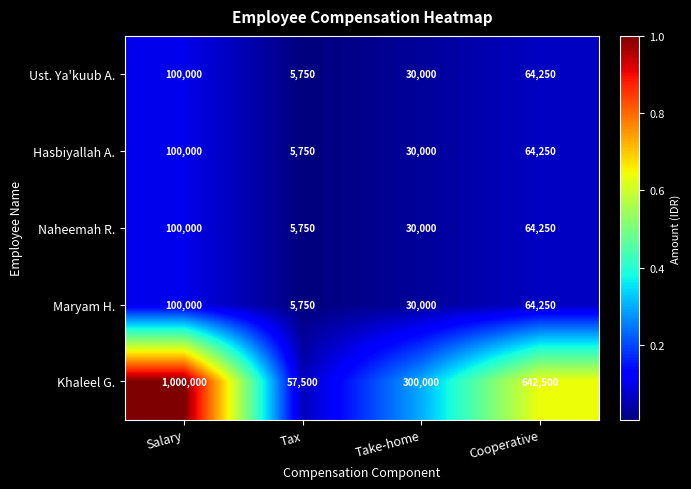

At which category is the sum across all series the highest?

Salary